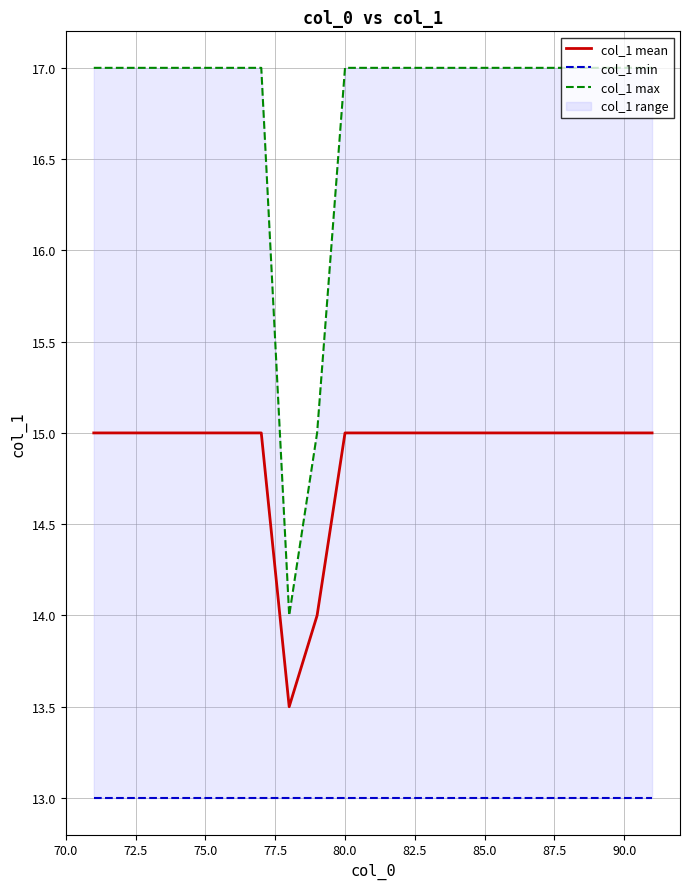

How many col_1 max values are between 17 and 18?

19